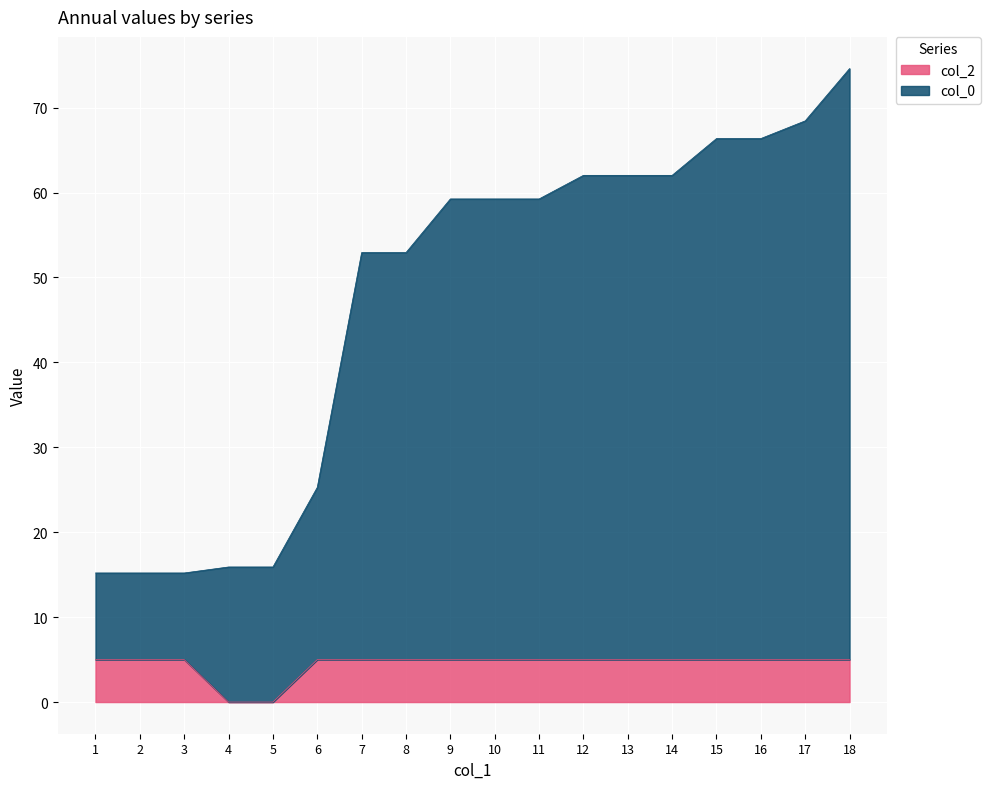

What is the highest value of the col_2 series?

5.0